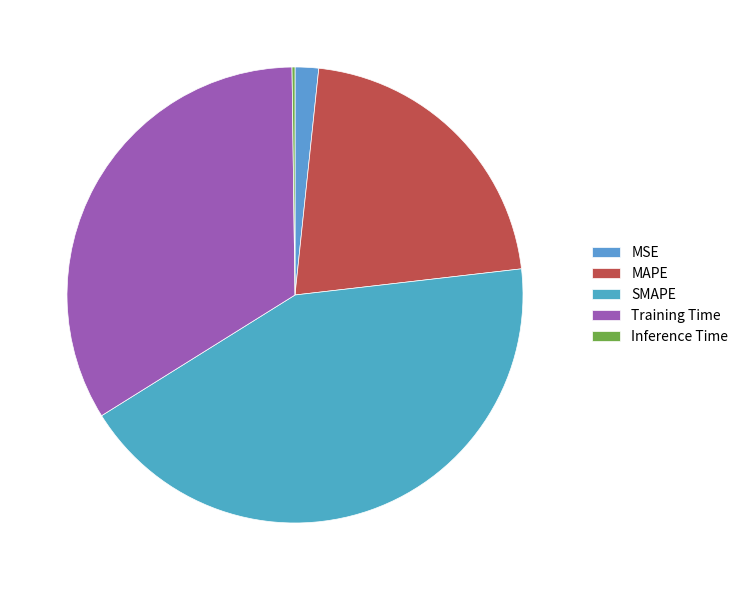

What percentage is the Training Time slice, to the nearest percent?

34%